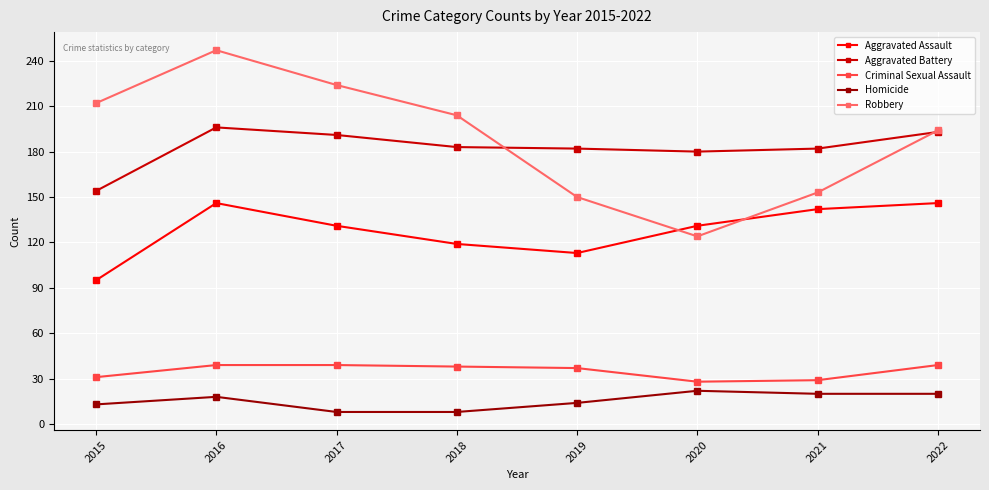

Between 2017 and 2020, which series saw the biggest shift?

Robbery